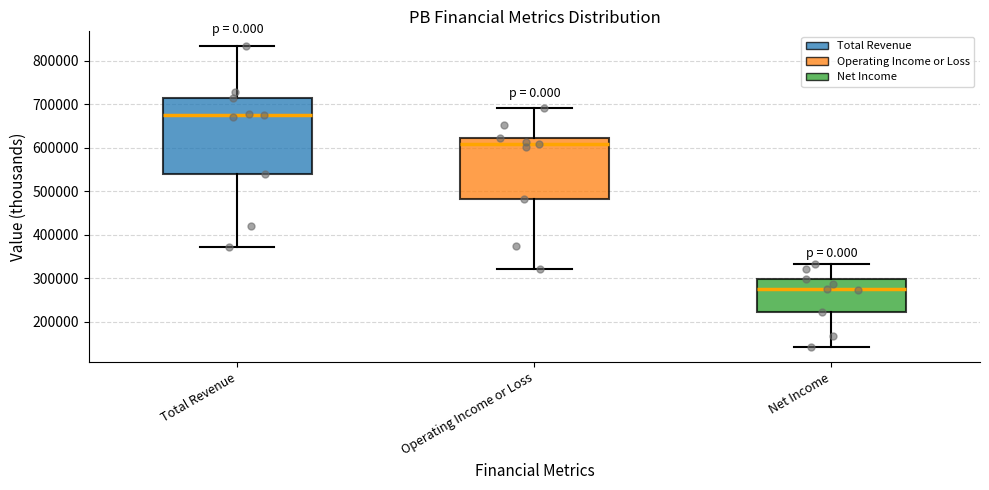

Where is the lower edge of the box for Total Revenue on the y-axis? The values are not printed on the chart, so give them approximately, as read against the axis.

540000